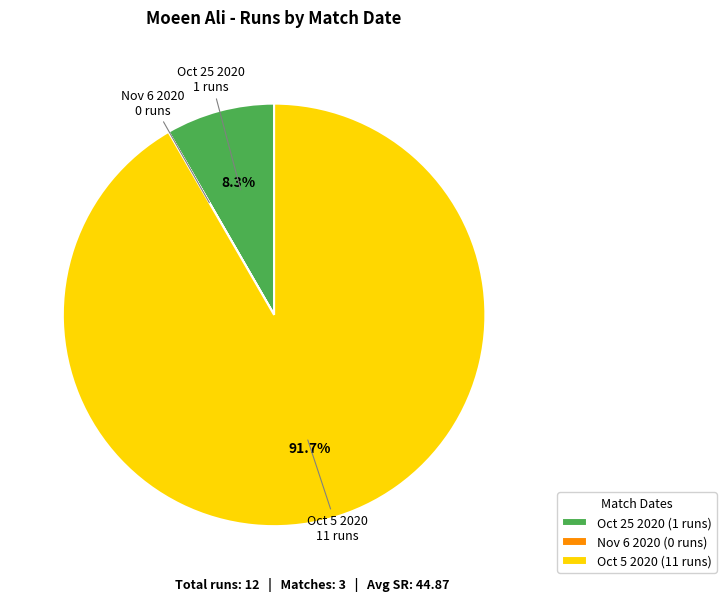

Between Oct 5 2020 (11 runs) and Oct 25 2020 (1 runs), which is larger?

Oct 5 2020 (11 runs)